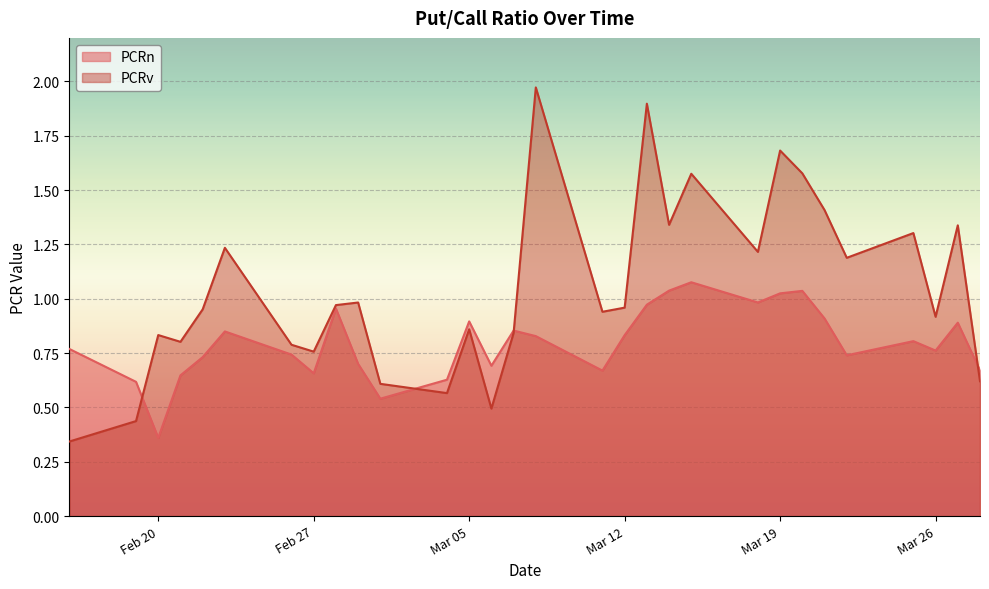

At which category does PCRn reach its first local valley?

Feb 20